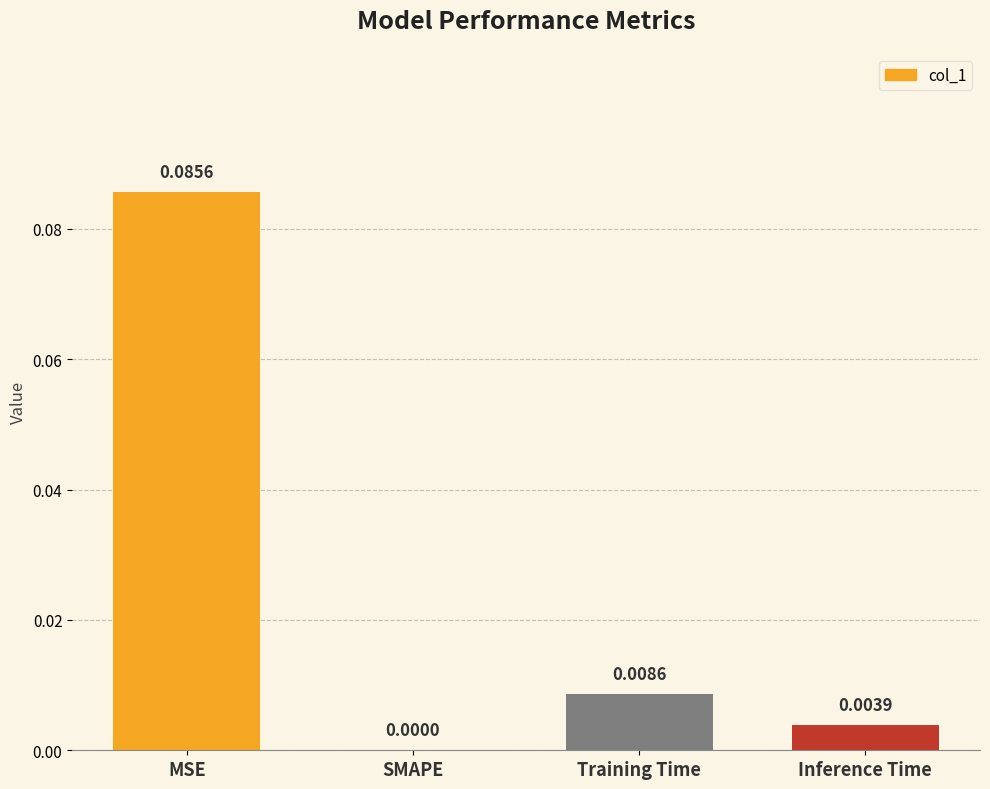

Which category has the highest value across all series?

MSE